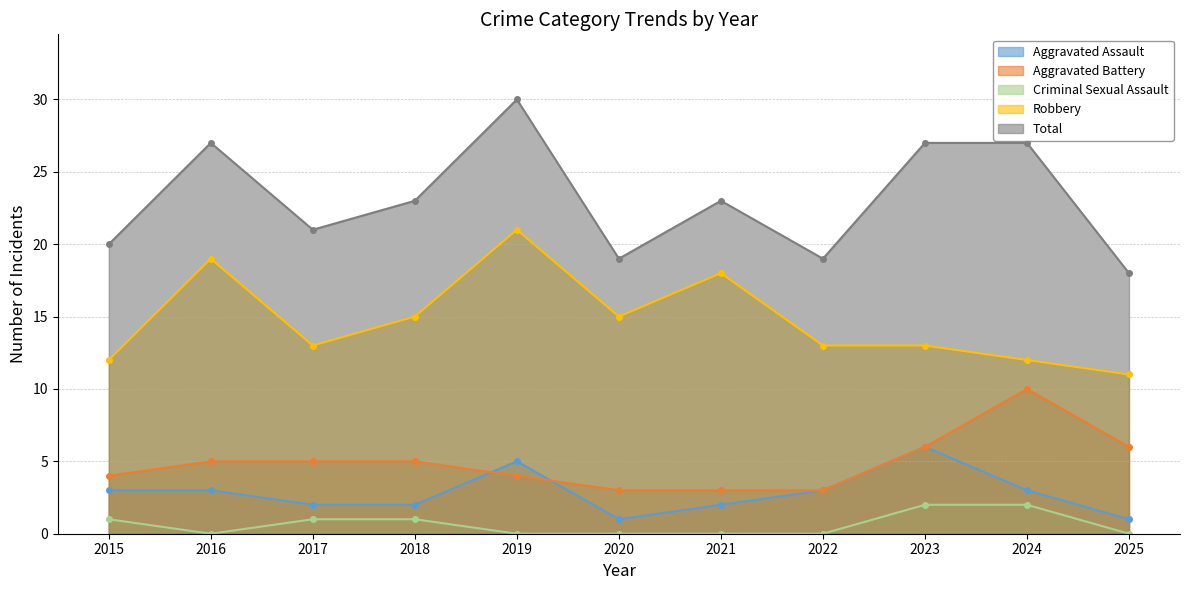

What is the difference between the Aggravated Assault values at 2019 and 2025?

4